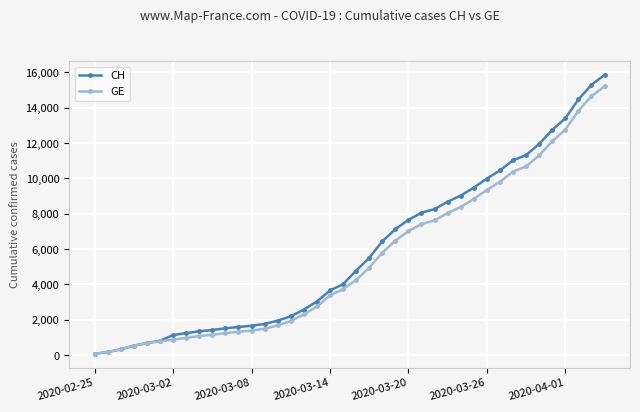

What is the difference between the second highest and minimum values in the GE series?

14580